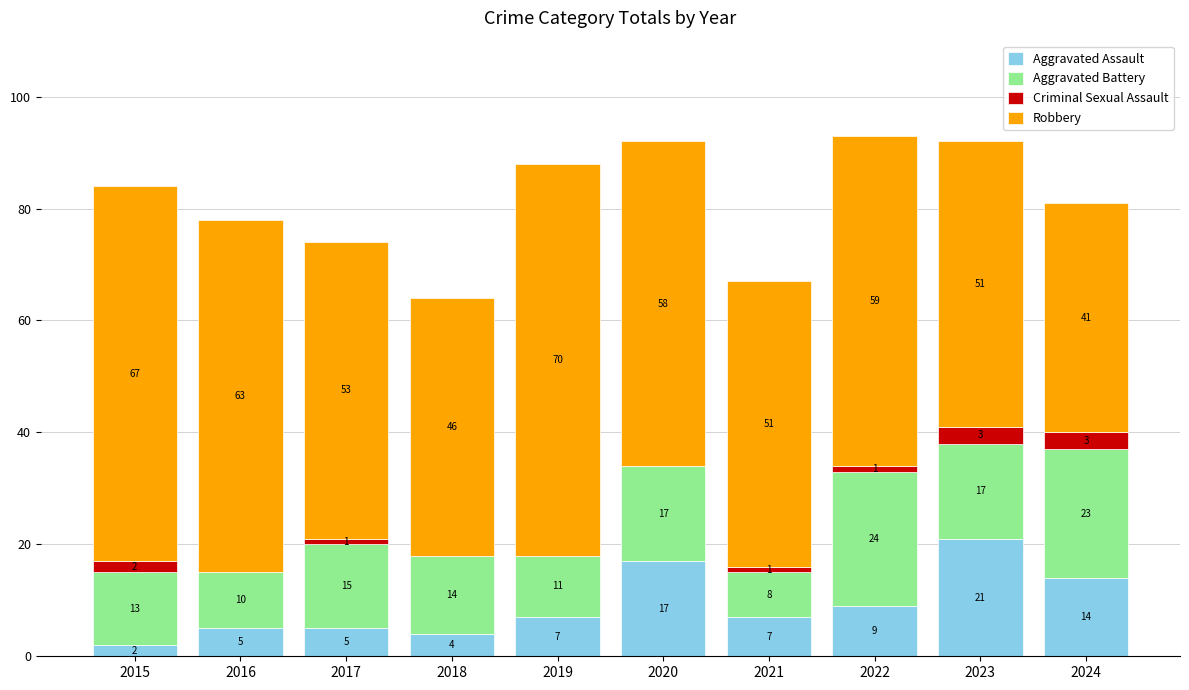

What is the maximum value for Aggravated Assault?

21